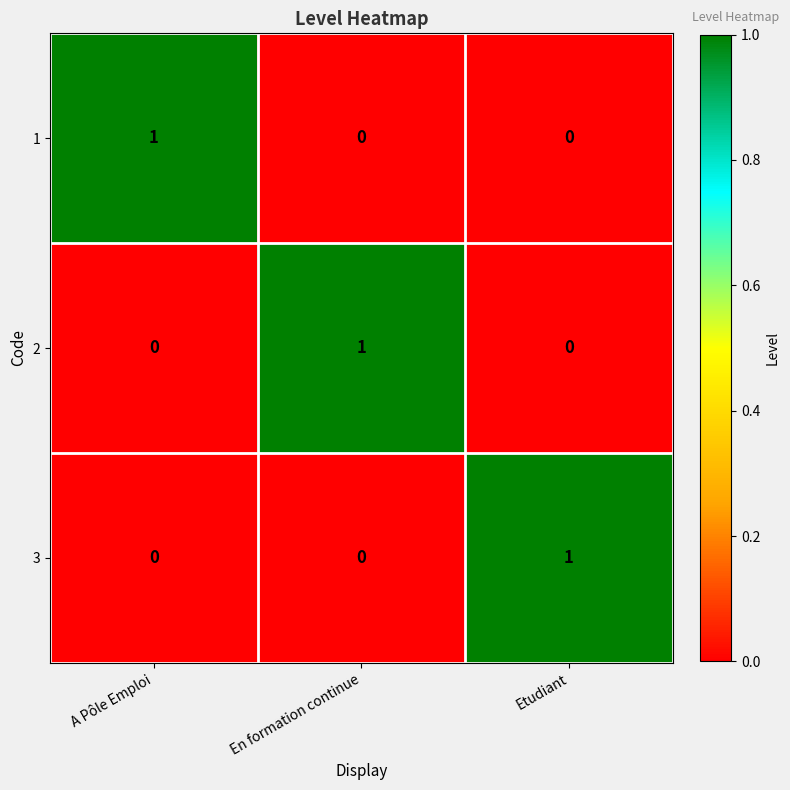

True or false: 2 has a value of 1 at En formation continue.

True